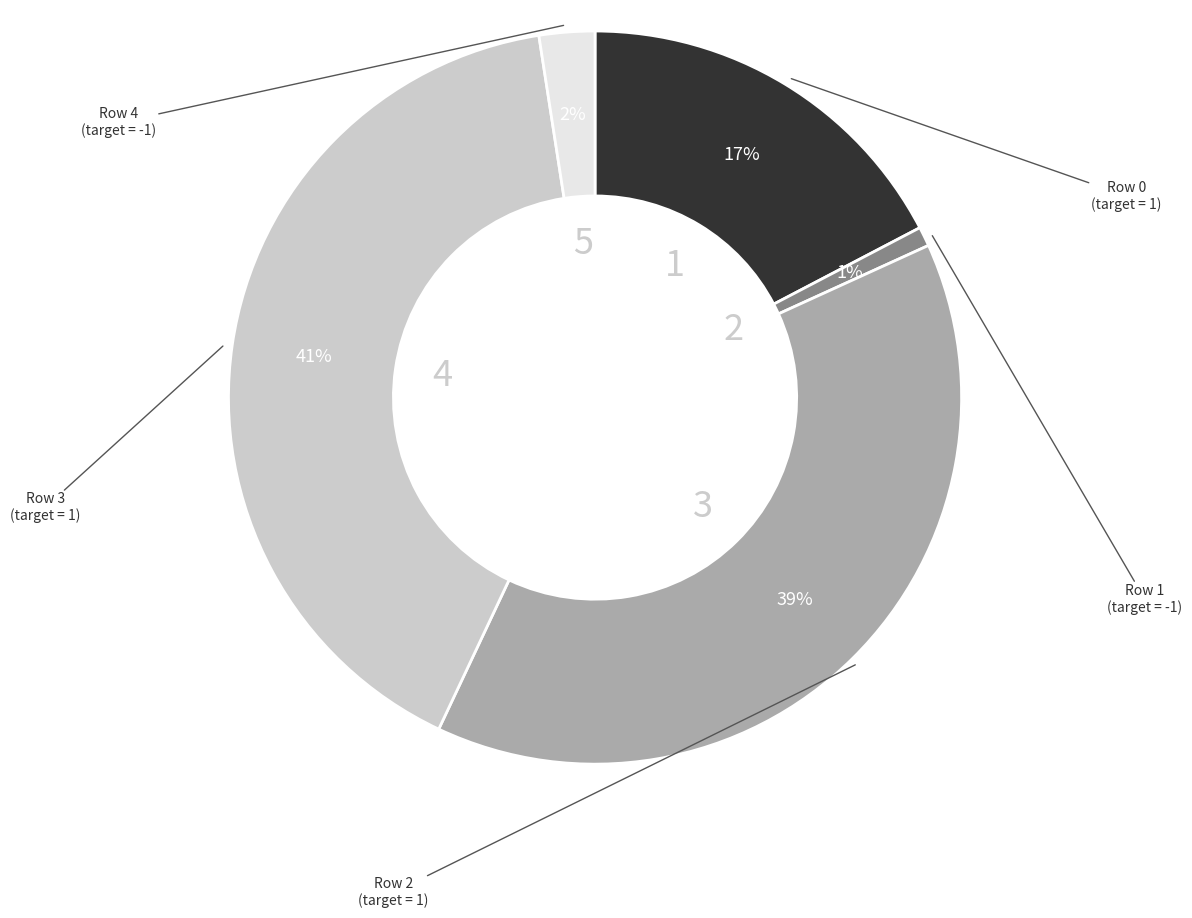

Is there a majority slice in this chart?

No